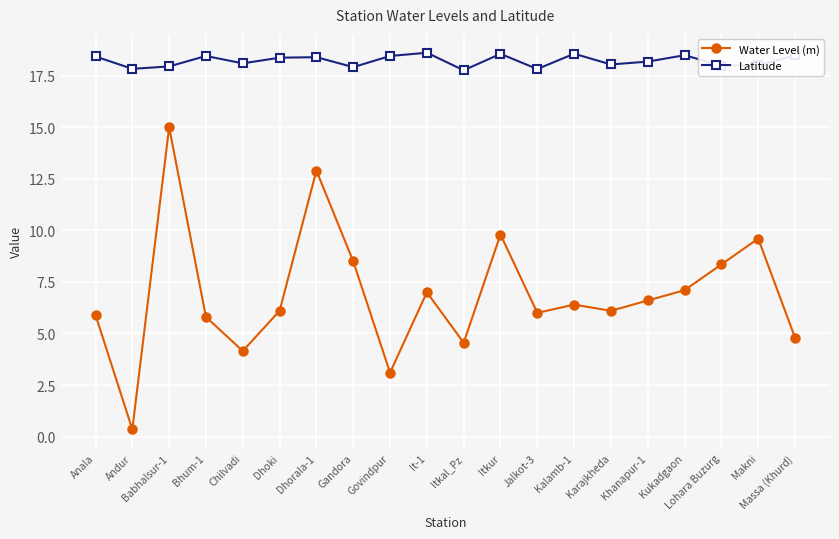

What is the difference between the highest and lowest values at Govindpur?

15.4